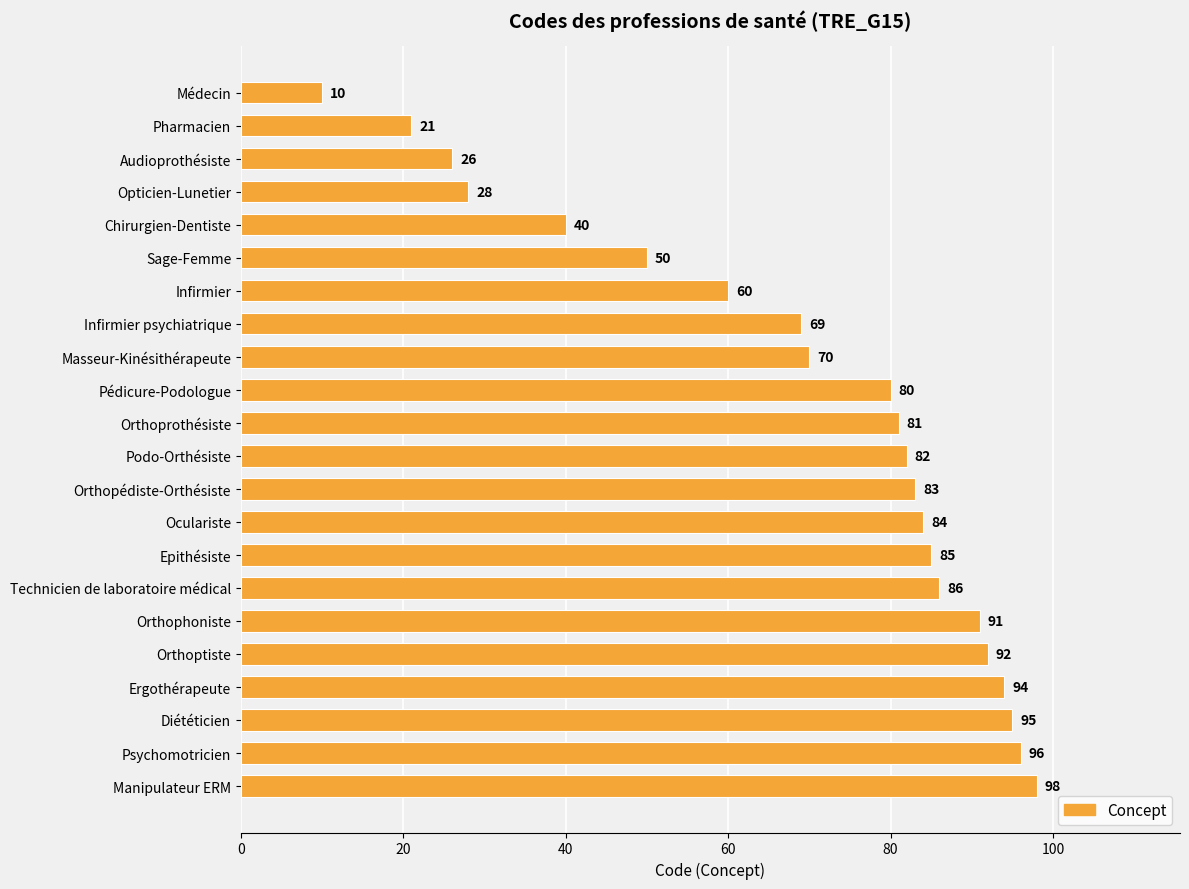

Rank the categories by value from lowest to highest.

Médecin, Pharmacien, Audioprothésiste, Opticien-Lunetier, Chirurgien-Dentiste, Sage-Femme, Infirmier, Infirmier psychiatrique, Masseur-Kinésithérapeute, Pédicure-Podologue, Orthoprothésiste, Podo-Orthésiste, Orthopédiste-Orthésiste, Oculariste, Epithésiste, Technicien de laboratoire médical, Orthophoniste, Orthoptiste, Ergothérapeute, Diététicien, Psychomotricien, Manipulateur ERM